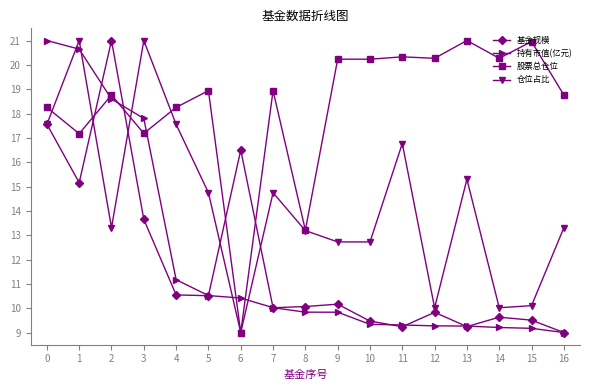

What is the value of the 股票总仓位 point at the 2nd from the left?

17.2